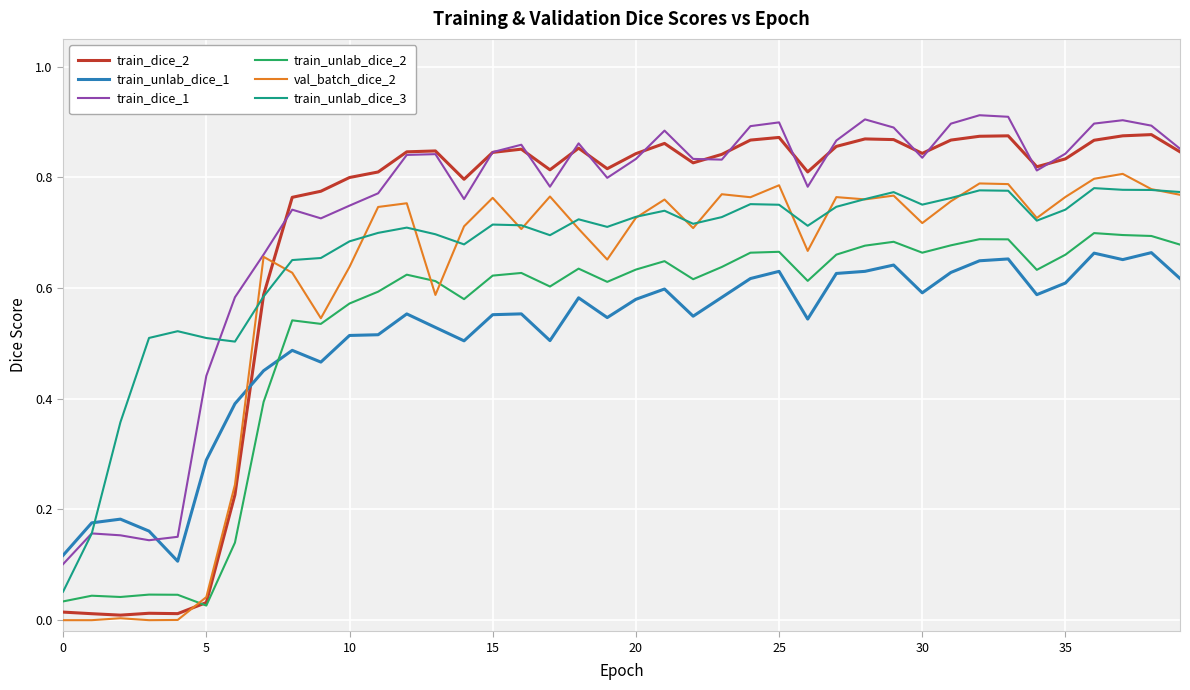

True or false: val_batch_dice_2 and train_unlab_dice_1 intersect in this chart.

True